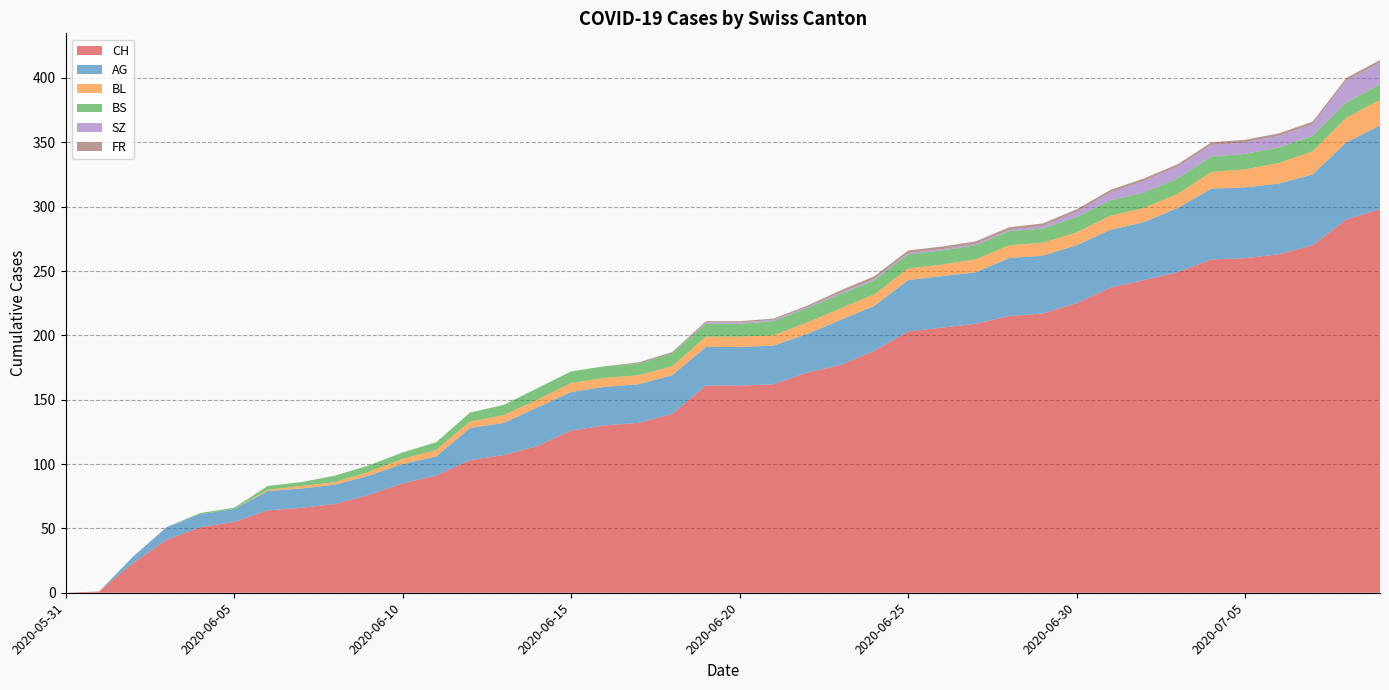

Reading right to left, list all the values displayed in this chart.

CH: 2020-07-09=298	2020-07-08=290	2020-07-07=270	2020-07-06=263	2020-07-05=260	2020-07-04=259	2020-07-03=249	2020-07-02=243	2020-07-01=237	2020-06-30=225	2020-06-29=217	2020-06-28=215	2020-06-27=209	2020-06-26=206	2020-06-25=203	2020-06-24=188	2020-06-23=177	2020-06-22=171	2020-06-21=162	2020-06-20=161	2020-06-19=161	2020-06-18=139	2020-06-17=132	2020-06-16=130	2020-06-15=126	2020-06-14=114	2020-06-13=107	2020-06-12=103	2020-06-11=91	2020-06-10=85	2020-06-09=76	2020-06-08=69	2020-06-07=66	2020-06-06=64	2020-06-05=55	2020-06-04=51	2020-06-03=41	2020-06-02=23	2020-06-01=1	2020-05-31=0
AG: 2020-07-09=65	2020-07-08=60	2020-07-07=55	2020-07-06=55	2020-07-05=55	2020-07-04=55	2020-07-03=50	2020-07-02=45	2020-07-01=45	2020-06-30=45	2020-06-29=45	2020-06-28=45	2020-06-27=40	2020-06-26=40	2020-06-25=40	2020-06-24=35	2020-06-23=35	2020-06-22=30	2020-06-21=30	2020-06-20=30	2020-06-19=30	2020-06-18=30	2020-06-17=30	2020-06-16=30	2020-06-15=30	2020-06-14=30	2020-06-13=25	2020-06-12=25	2020-06-11=15	2020-06-10=15	2020-06-09=15	2020-06-08=15	2020-06-07=15	2020-06-06=15	2020-06-05=10	2020-06-04=10	2020-06-03=10	2020-06-02=5	2020-06-01=0	2020-05-31=0
BL: 2020-07-09=20	2020-07-08=19	2020-07-07=18	2020-07-06=16	2020-07-05=14	2020-07-04=13	2020-07-03=11	2020-07-02=11	2020-07-01=11	2020-06-30=10	2020-06-29=10	2020-06-28=10	2020-06-27=10	2020-06-26=9	2020-06-25=9	2020-06-24=9	2020-06-23=9	2020-06-22=9	2020-06-21=8	2020-06-20=8	2020-06-19=8	2020-06-18=7	2020-06-17=7	2020-06-16=7	2020-06-15=7	2020-06-14=6	2020-06-13=6	2020-06-12=5	2020-06-11=5	2020-06-10=4	2020-06-09=3	2020-06-08=2	2020-06-07=2	2020-06-06=1	2020-06-05=0	2020-06-04=0	2020-06-03=0	2020-06-02=0	2020-06-01=0	2020-05-31=0
BS: 2020-07-09=12	2020-07-08=12	2020-07-07=12	2020-07-06=12	2020-07-05=12	2020-07-04=12	2020-07-03=12	2020-07-02=12	2020-07-01=12	2020-06-30=12	2020-06-29=11	2020-06-28=11	2020-06-27=11	2020-06-26=11	2020-06-25=11	2020-06-24=11	2020-06-23=11	2020-06-22=11	2020-06-21=11	2020-06-20=10	2020-06-19=10	2020-06-18=10	2020-06-17=9	2020-06-16=9	2020-06-15=9	2020-06-14=9	2020-06-13=8	2020-06-12=7	2020-06-11=6	2020-06-10=5	2020-06-09=5	2020-06-08=5	2020-06-07=3	2020-06-06=3	2020-06-05=1	2020-06-04=1	2020-06-03=0	2020-06-02=0	2020-06-01=0	2020-05-31=0
SZ: 2020-07-09=17	2020-07-08=17	2020-07-07=9	2020-07-06=9	2020-07-05=9	2020-07-04=9	2020-07-03=9	2020-07-02=9	2020-07-01=6	2020-06-30=4	2020-06-29=2	2020-06-28=1	2020-06-27=1	2020-06-26=1	2020-06-25=1	2020-06-24=1	2020-06-23=1	2020-06-22=1	2020-06-21=1	2020-06-20=1	2020-06-19=1	2020-06-18=0	2020-06-17=0	2020-06-16=0	2020-06-15=0	2020-06-14=0	2020-06-13=0	2020-06-12=0	2020-06-11=0	2020-06-10=0	2020-06-09=0	2020-06-08=0	2020-06-07=0	2020-06-06=0	2020-06-05=0	2020-06-04=0	2020-06-03=0	2020-06-02=0	2020-06-01=0	2020-05-31=0
FR: 2020-07-09=2	2020-07-08=2	2020-07-07=2	2020-07-06=2	2020-07-05=2	2020-07-04=2	2020-07-03=2	2020-07-02=2	2020-07-01=2	2020-06-30=2	2020-06-29=2	2020-06-28=2	2020-06-27=2	2020-06-26=2	2020-06-25=2	2020-06-24=2	2020-06-23=2	2020-06-22=1	2020-06-21=1	2020-06-20=1	2020-06-19=1	2020-06-18=1	2020-06-17=1	2020-06-16=0	2020-06-15=0	2020-06-14=0	2020-06-13=0	2020-06-12=0	2020-06-11=0	2020-06-10=0	2020-06-09=0	2020-06-08=0	2020-06-07=0	2020-06-06=0	2020-06-05=0	2020-06-04=0	2020-06-03=0	2020-06-02=0	2020-06-01=0	2020-05-31=0